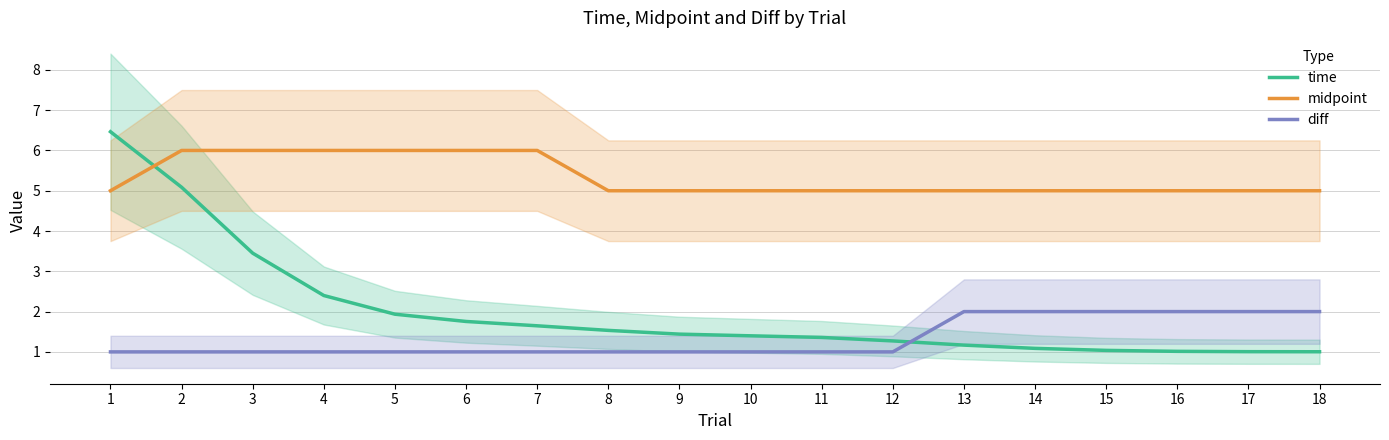

The time series shows 0.7 at 17. True or false?

False